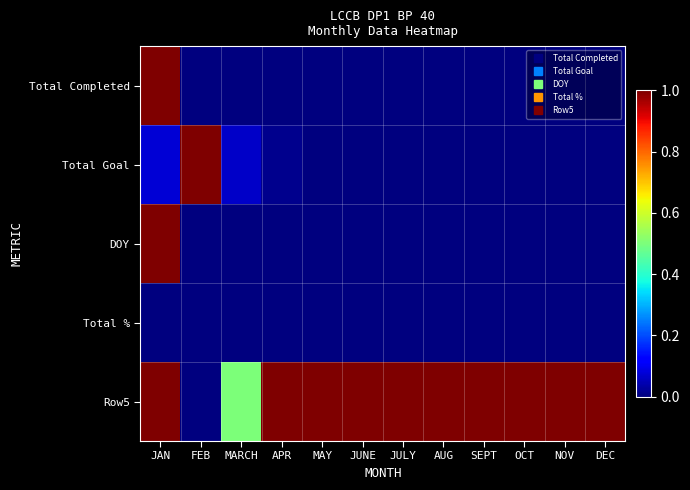

Reading right to left, what are all the values shown in this chart?

Total Completed: DEC=0.0	NOV=0.0	OCT=0.0	SEPT=0.0	AUG=0.0	JULY=0.0	JUNE=0.0	MAY=0.0	APR=0.0	MARCH=0.0	FEB=0.0	JAN=1.0
Total Goal: DEC=0.0	NOV=0.0	OCT=0.0	SEPT=0.0	AUG=0.0	JULY=0.0	JUNE=0.0	MAY=0.0	APR=0.0	MARCH=0.1	FEB=1.0	JAN=0.1
DOY: DEC=0.0	NOV=0.0	OCT=0.0	SEPT=0.0	AUG=0.0	JULY=0.0	JUNE=0.0	MAY=0.0	APR=0.0	MARCH=0.0	FEB=0.0	JAN=1.0
Total %: DEC=0.0	NOV=0.0	OCT=0.0	SEPT=0.0	AUG=0.0	JULY=0.0	JUNE=0.0	MAY=0.0	APR=0.0	MARCH=0.0	FEB=0.0	JAN=0.0
Row5: DEC=1.0	NOV=1.0	OCT=1.0	SEPT=1.0	AUG=1.0	JULY=1.0	JUNE=1.0	MAY=1.0	APR=1.0	MARCH=0.5	FEB=0.0	JAN=1.0